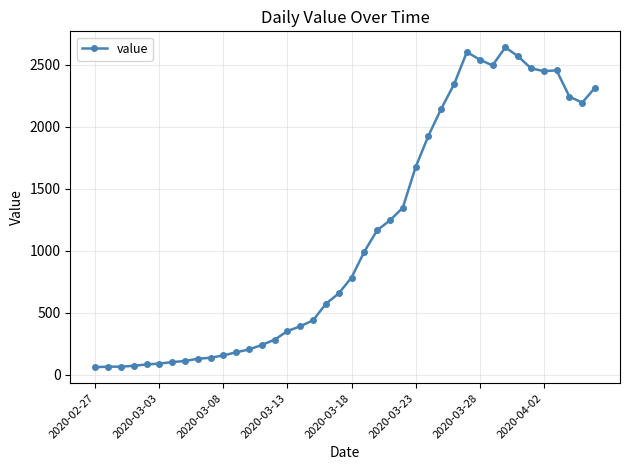

What is the value of the 31st point from the left?

2541